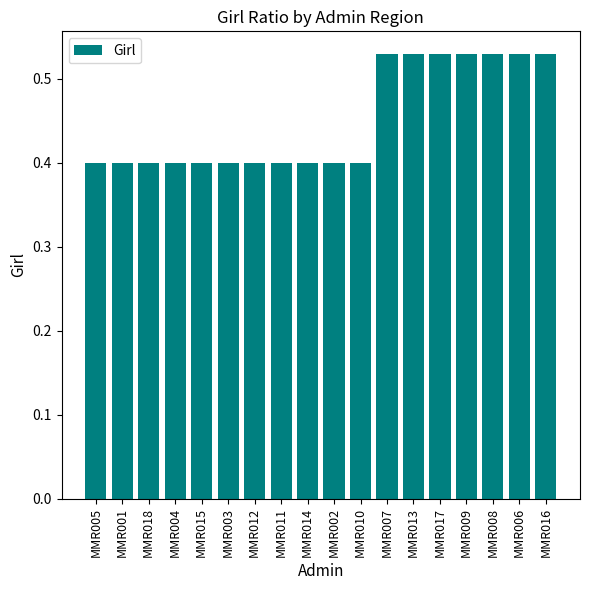

What is the value of the 4th bar from the left?

0.4